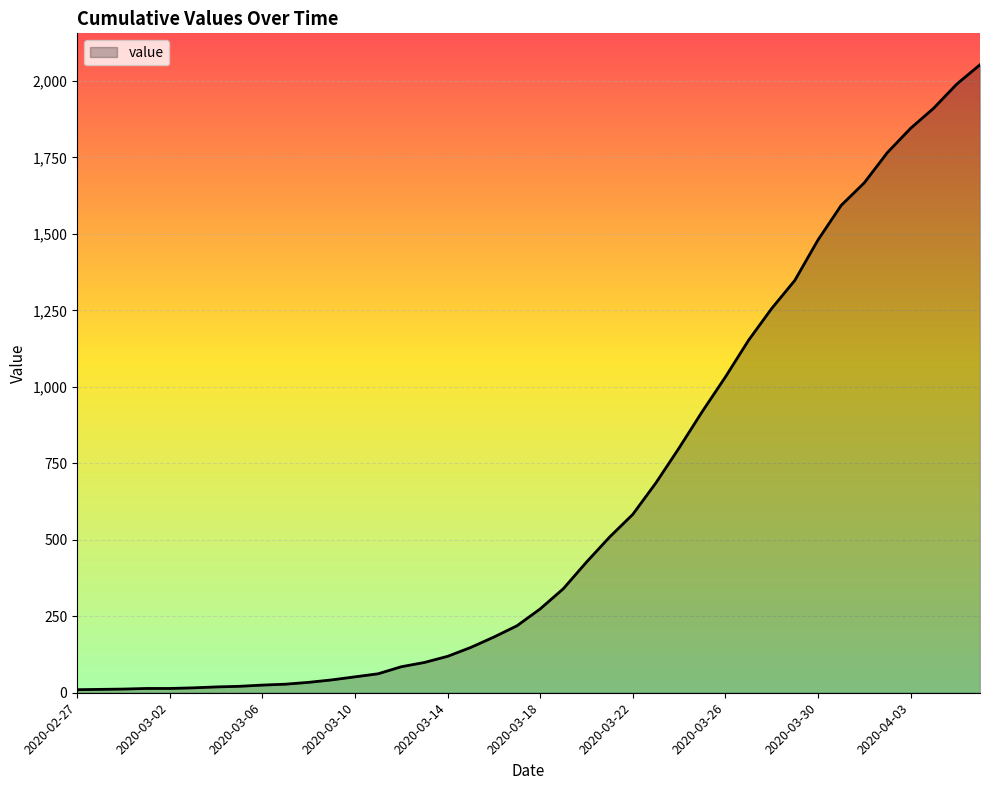

What is the smallest value displayed?

10